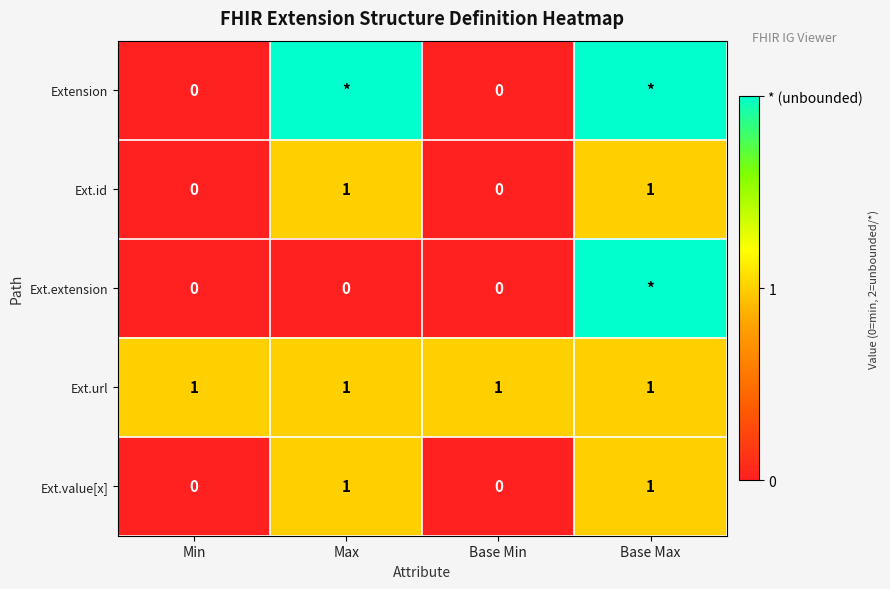

Is the value of Ext.url at Min greater than the value of Ext.value[x] at Min?

Yes